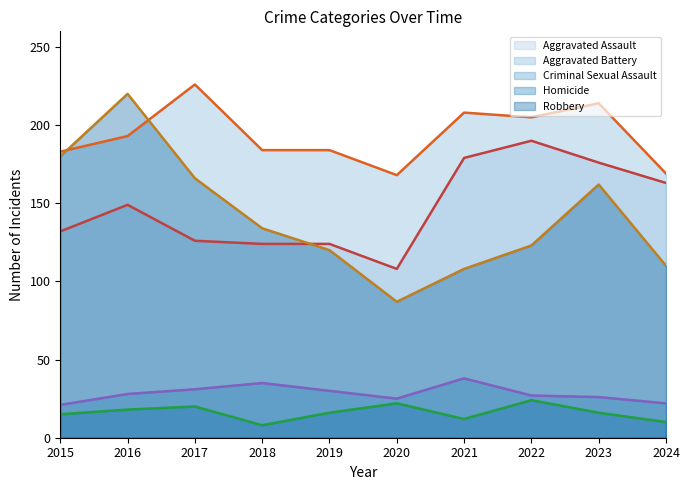

True or false: Aggravated Battery and Criminal Sexual Assault cross at least once.

False